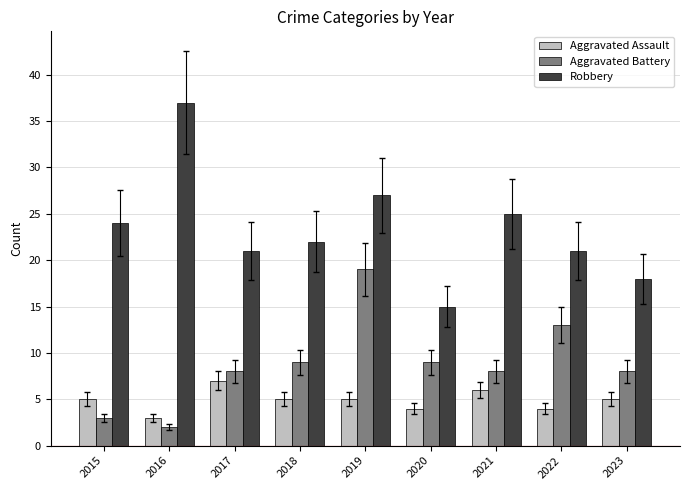

At 2020, list the series in order from smallest to largest.

Aggravated Assault, Aggravated Battery, Robbery